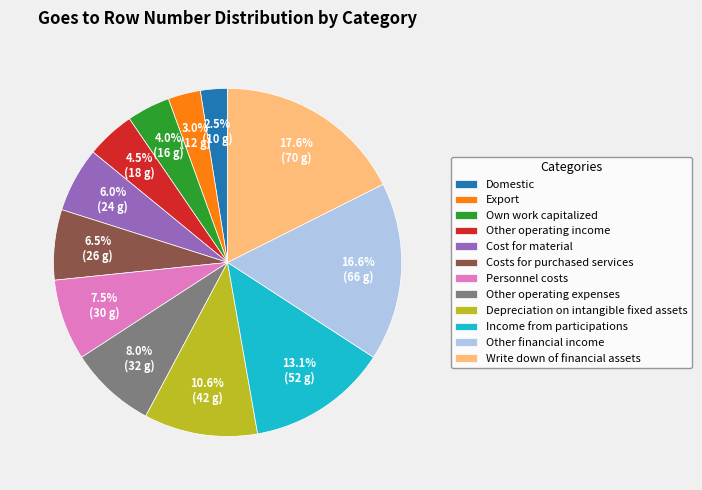

Which has a higher value, Domestic or Other operating income?

Other operating income